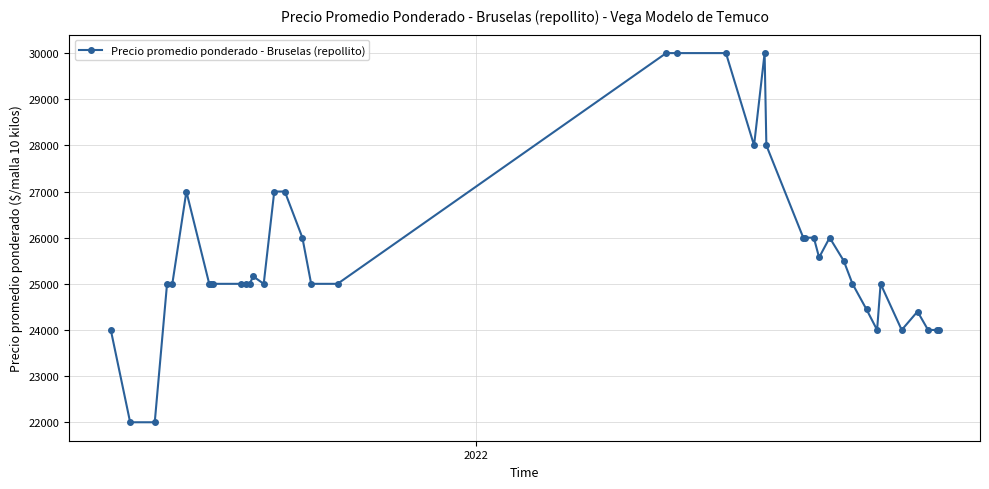

What is the greatest value displayed?

30000